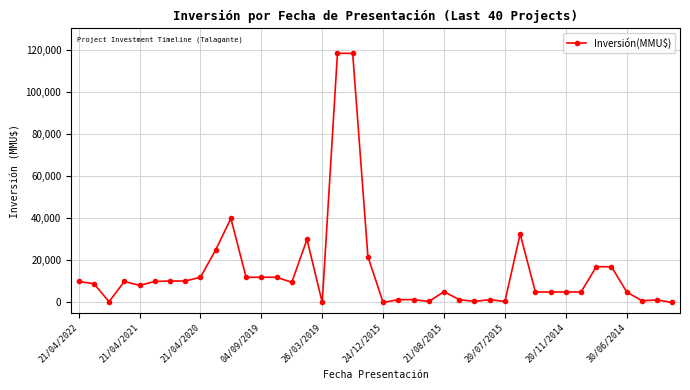

True or false: there are more than 2 points higher than both neighbors.

True